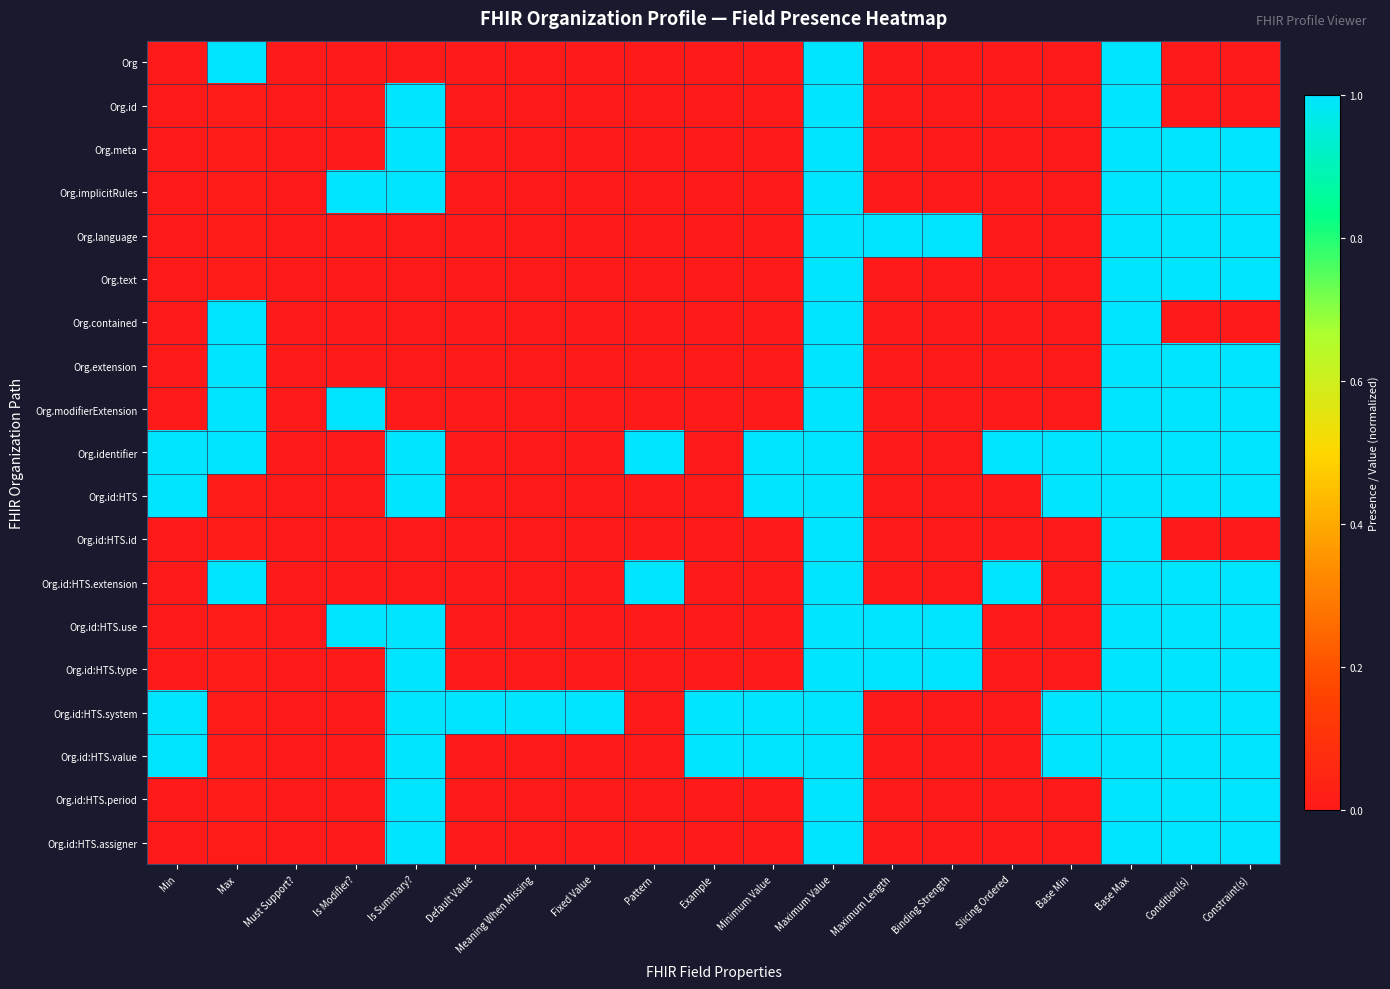

Which series has the widest spread of values?

Org